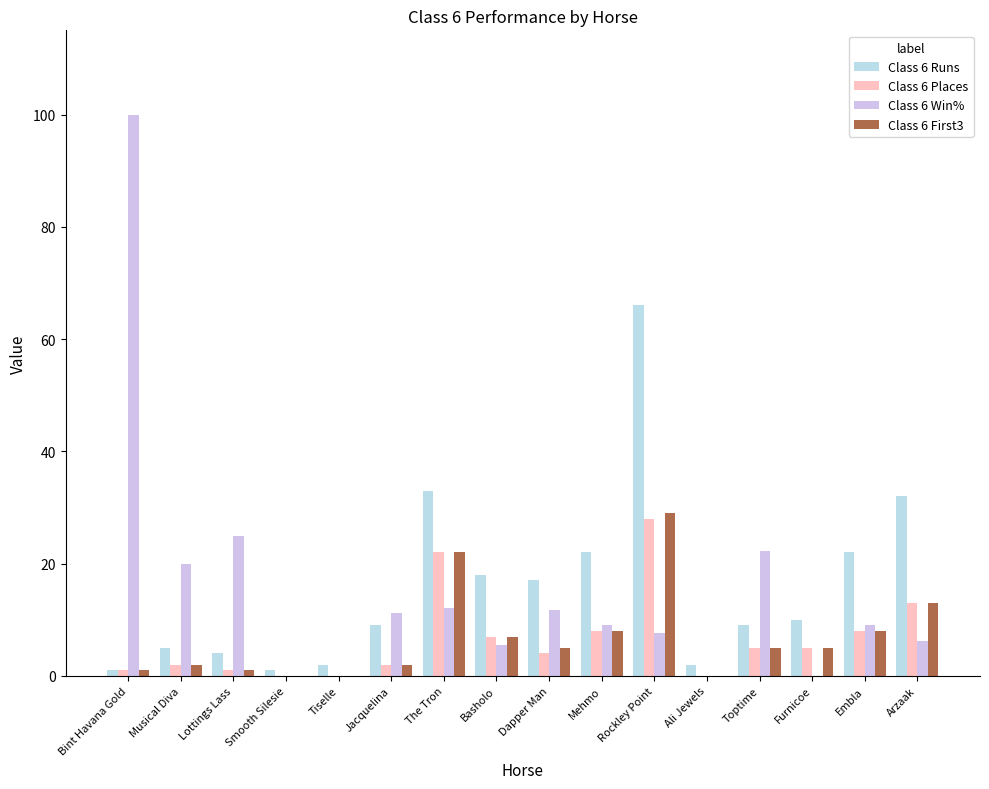

What is the sum of all Class 6 Runs values?

253.0